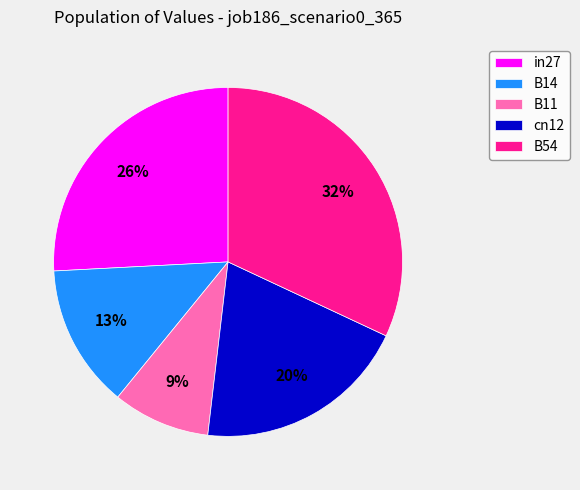

The B54 slice represents 32% of the pie. True or false?

True